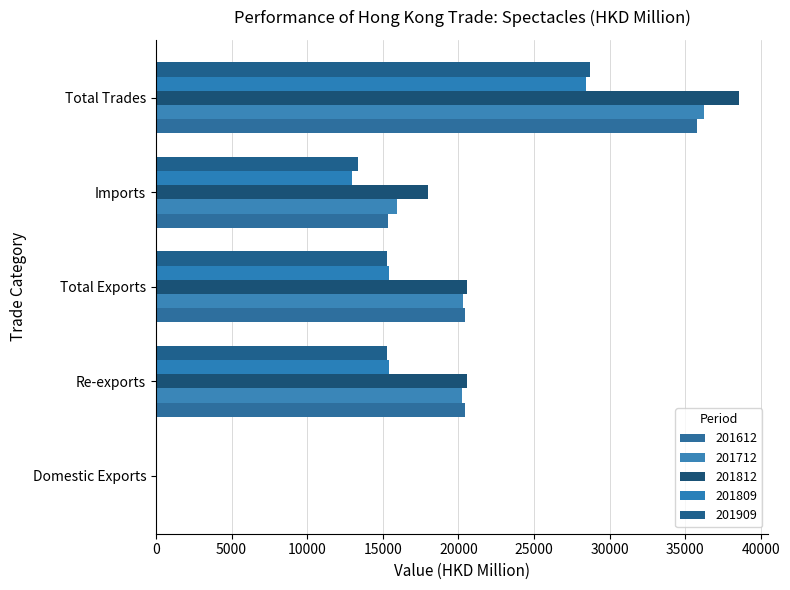

How many data points in 201809 are above 15413?

3